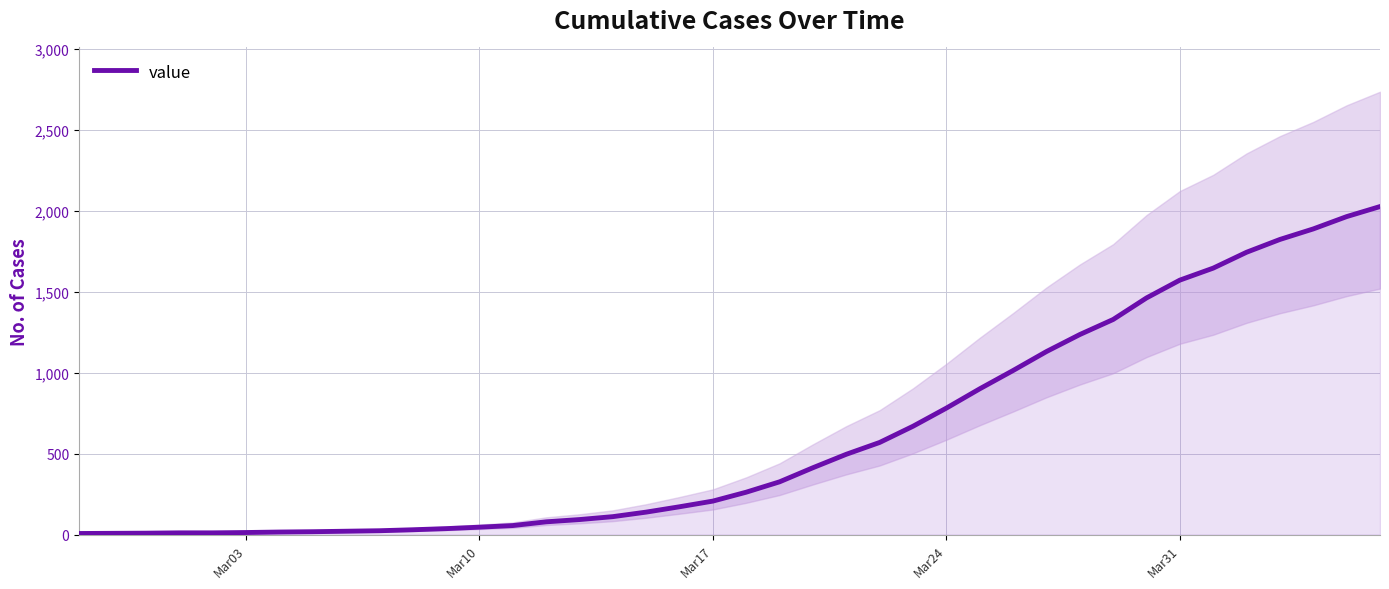

How many lines are shown in the chart?

1